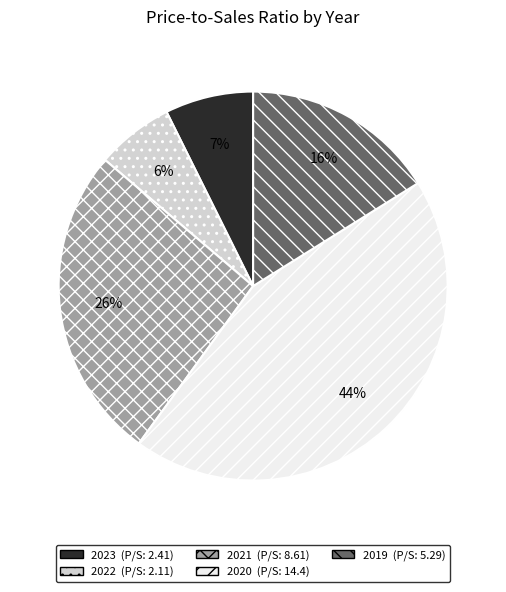

To the nearest percent, what portion does 2023 represent?

7%